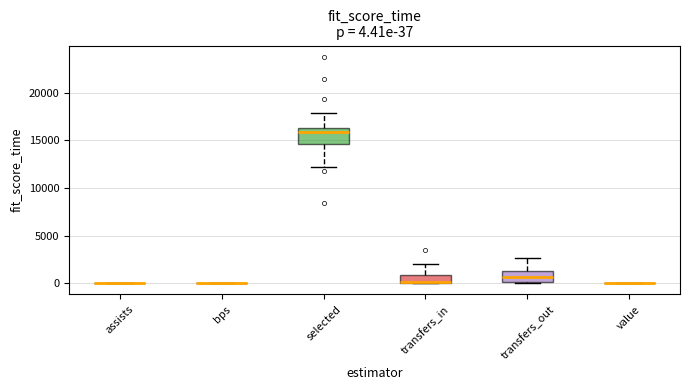

Comparing the boxes themselves (not the whiskers), which one is the tallest?

selected